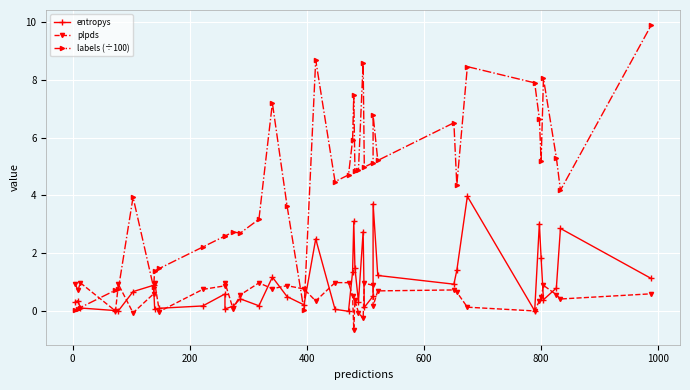

What is the maximum value shown in the chart?

9.9